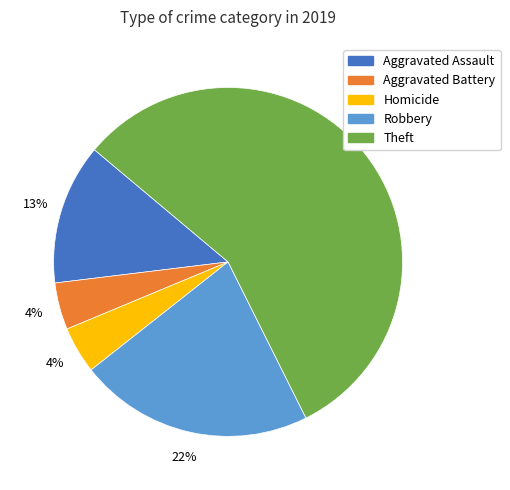

Is the sum of Aggravated Battery and Theft greater than half?

Yes